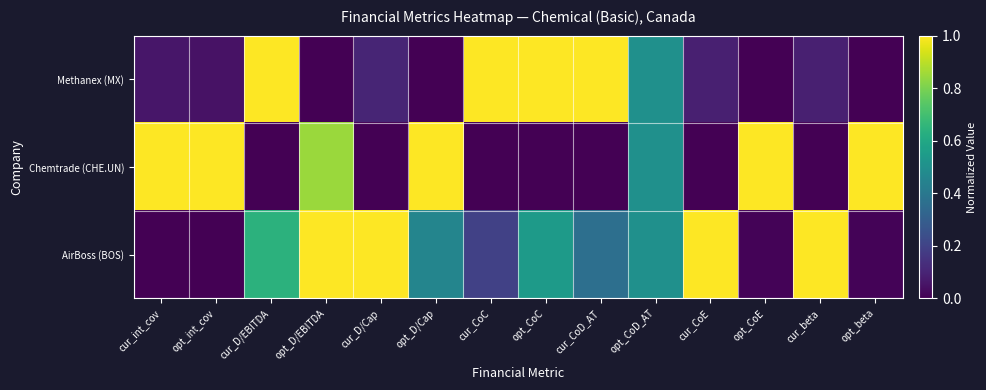

List the series in order of their overall mean, lowest first.

Methanex (MX), Chemtrade (CHE.UN), AirBoss (BOS)